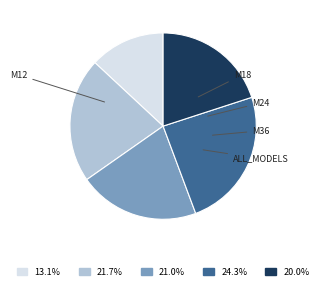

Approximately how many times larger is the value at M18 compared to ALL_MODELS?

1.1